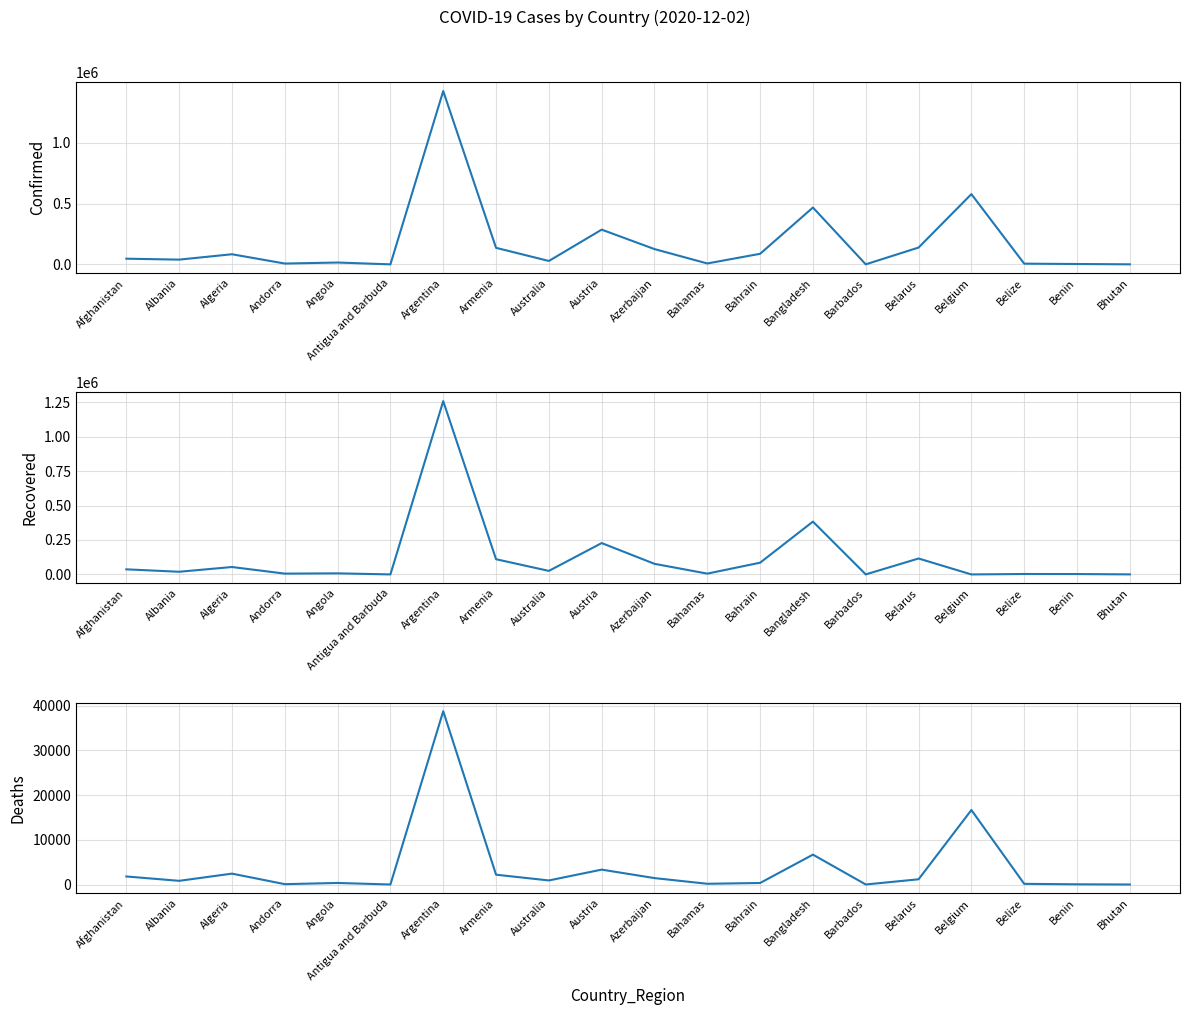

Rank the series by their maximum value, from highest to lowest.

Confirmed, Recovered, Deaths